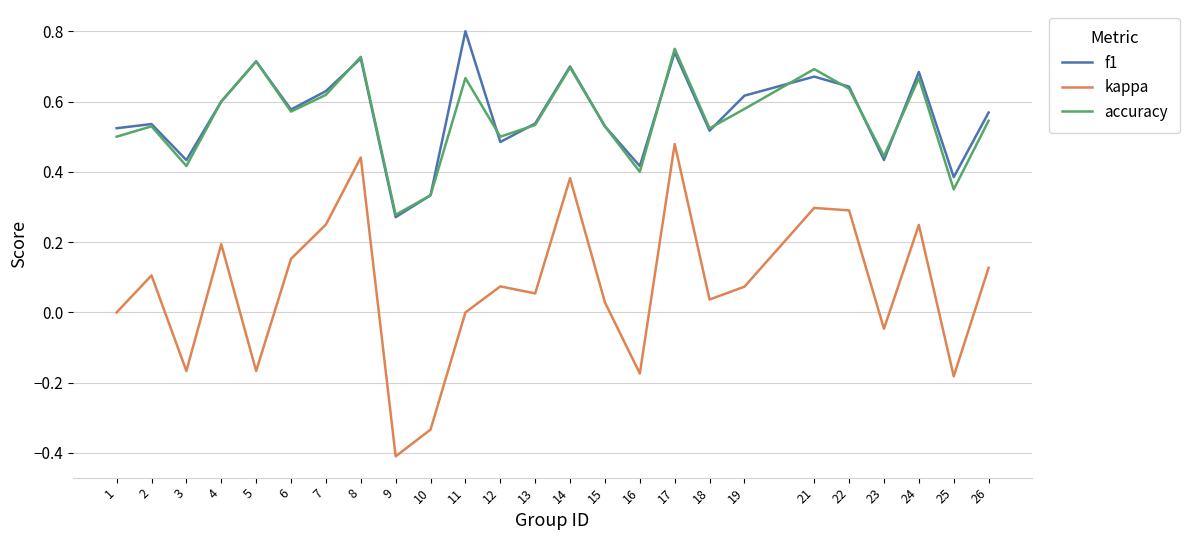

Where is the first local minimum for kappa?

3